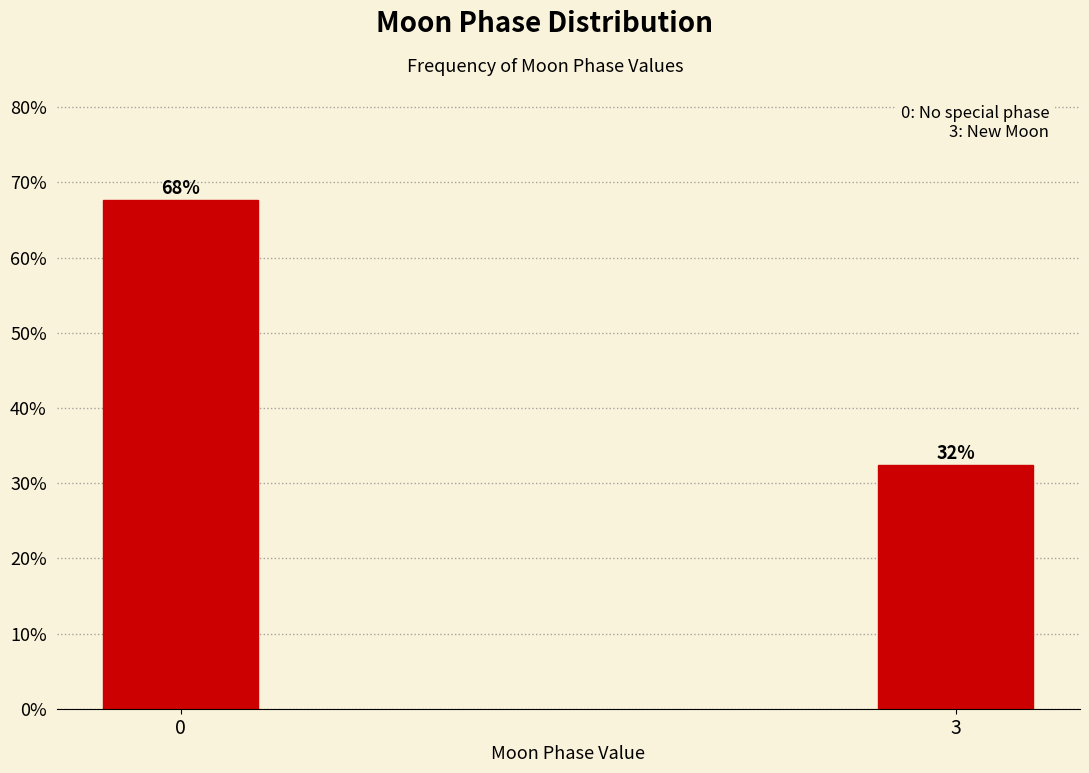

How many bars are there in total?

2